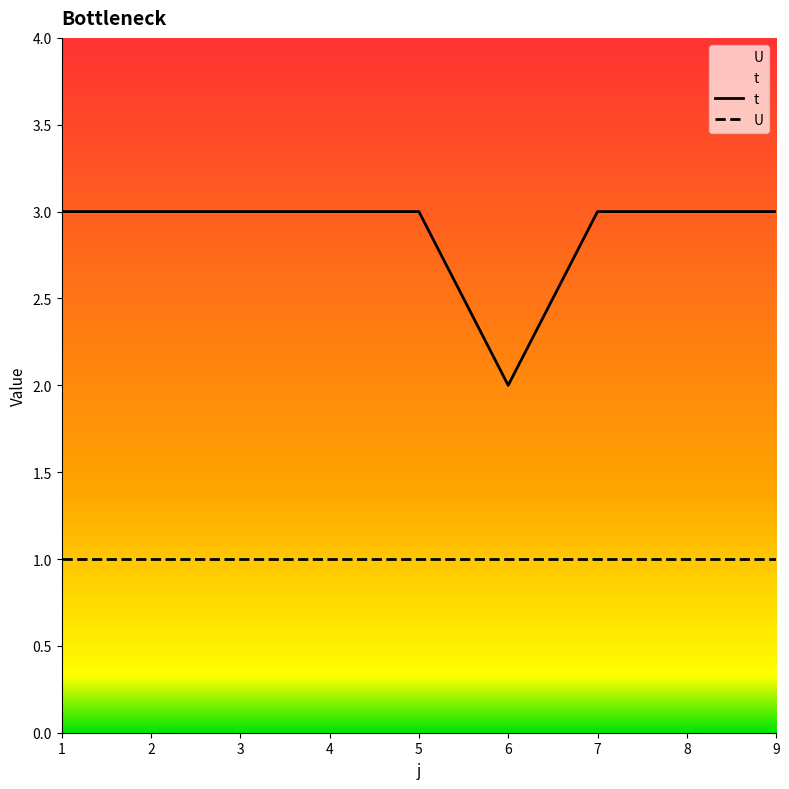

What is the minimum value shown in the chart?

1